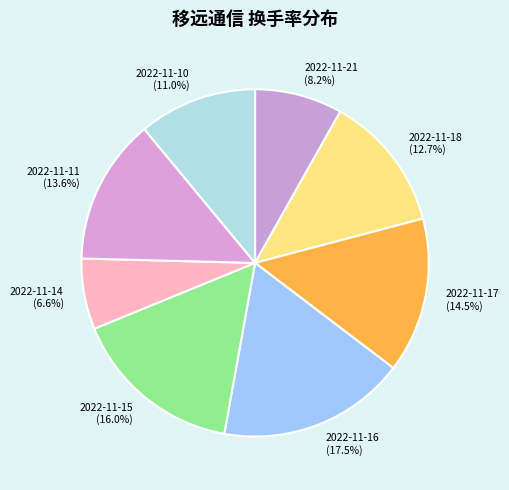

How many segments does this pie chart have?

8